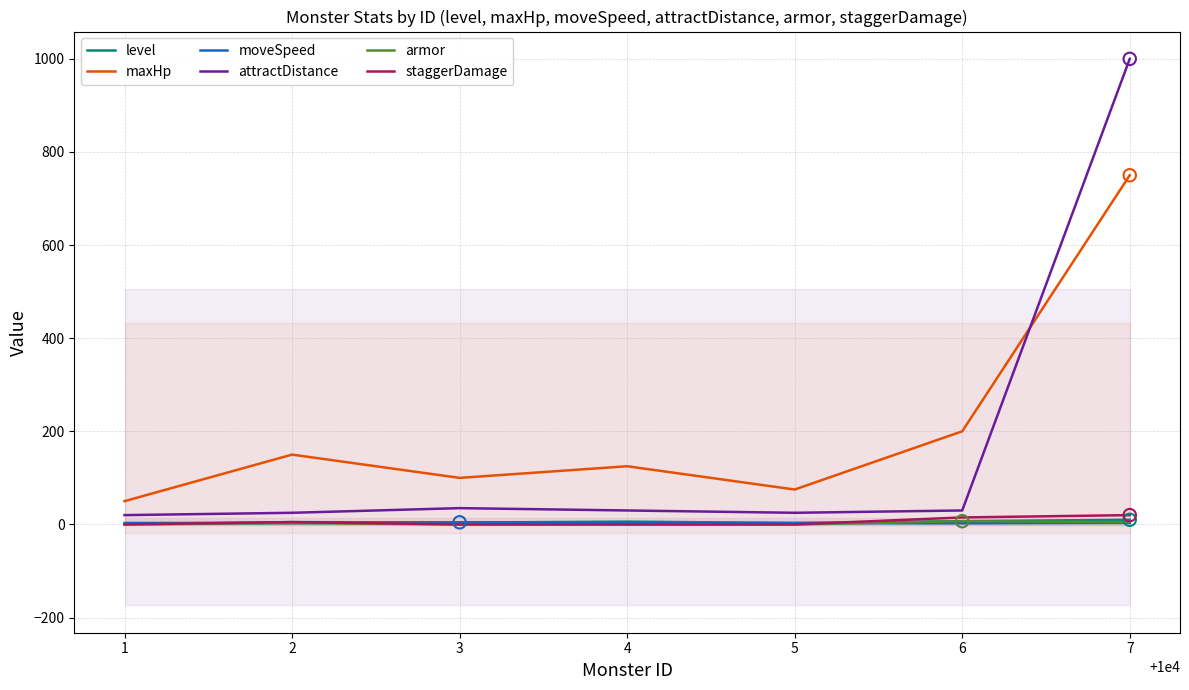

What is the total value across all series at 1?

74.0